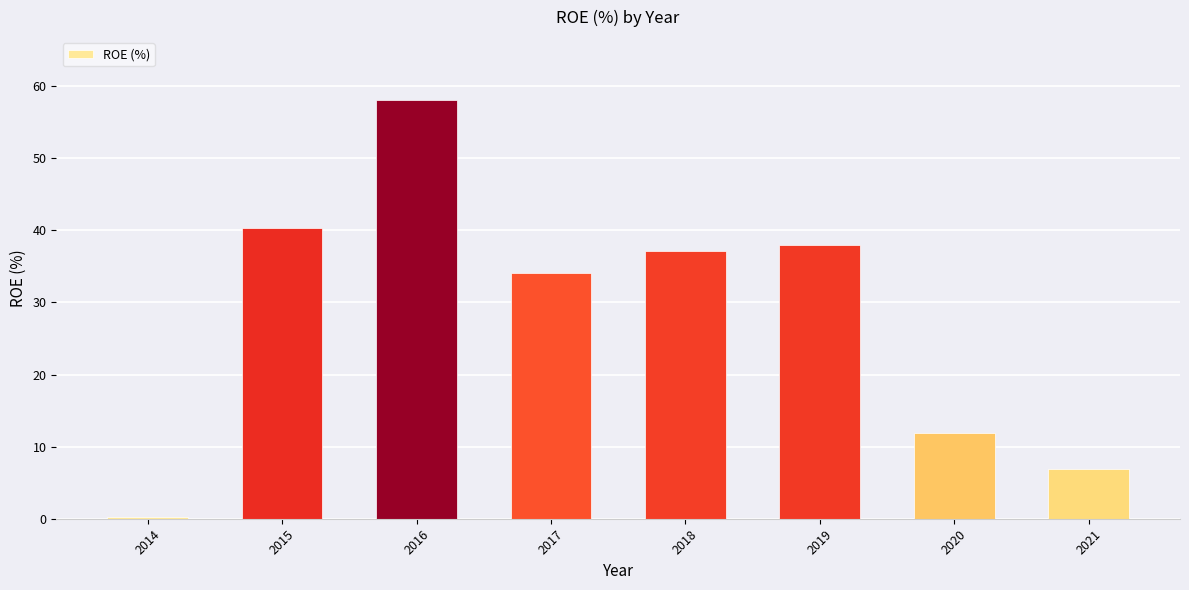

List the labels in order of value, smallest first.

2014, 2021, 2020, 2017, 2018, 2019, 2015, 2016